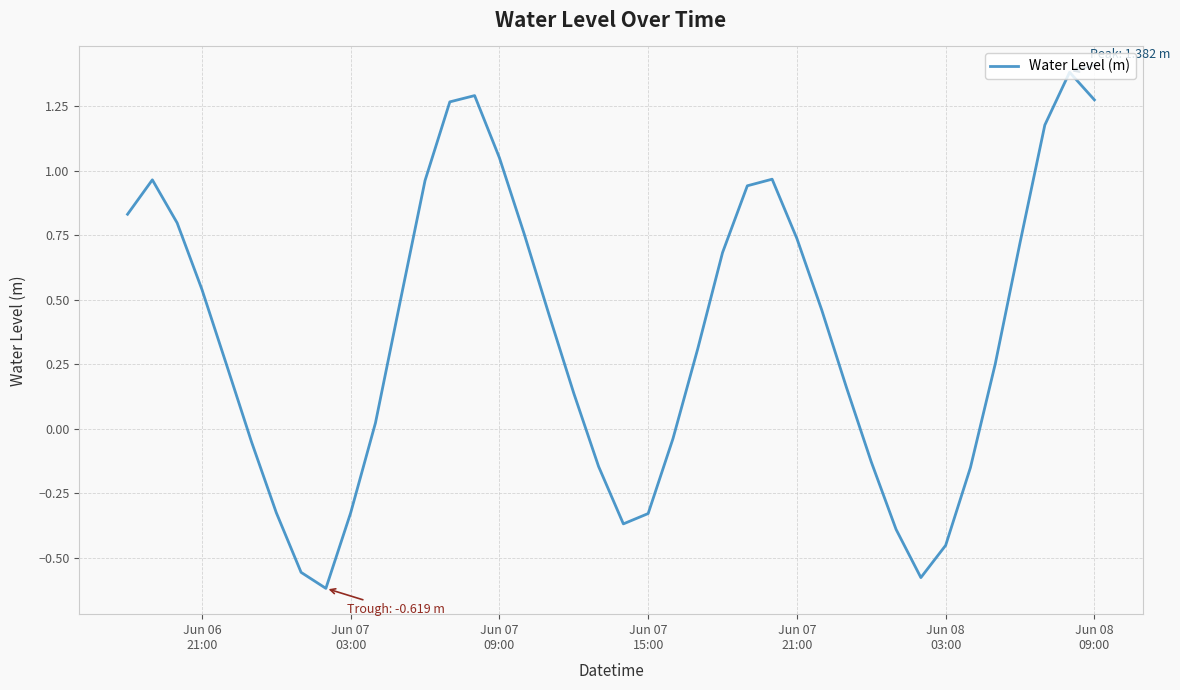

What is the maximum value shown in the chart?

1.4